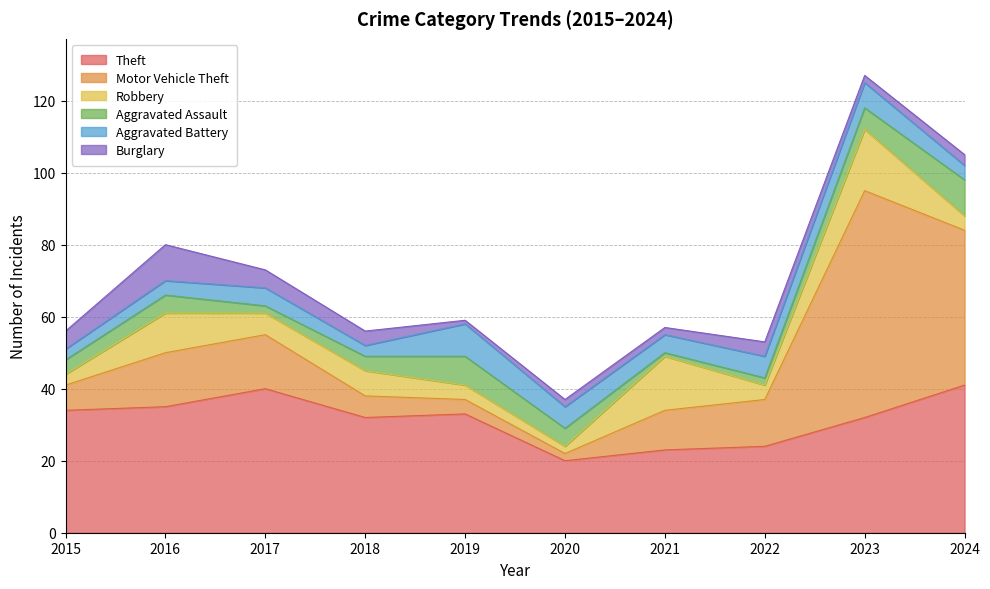

What is the difference between the highest and lowest values at 2021?

22